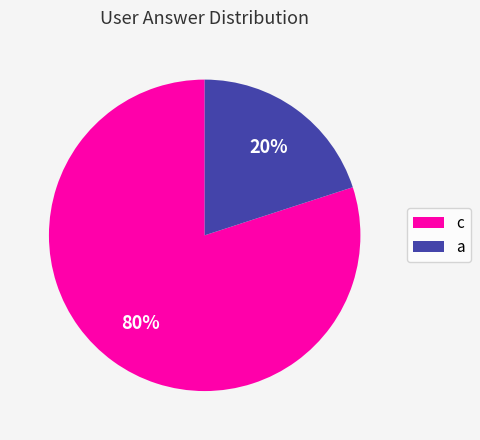

Between c and a, which is larger?

c